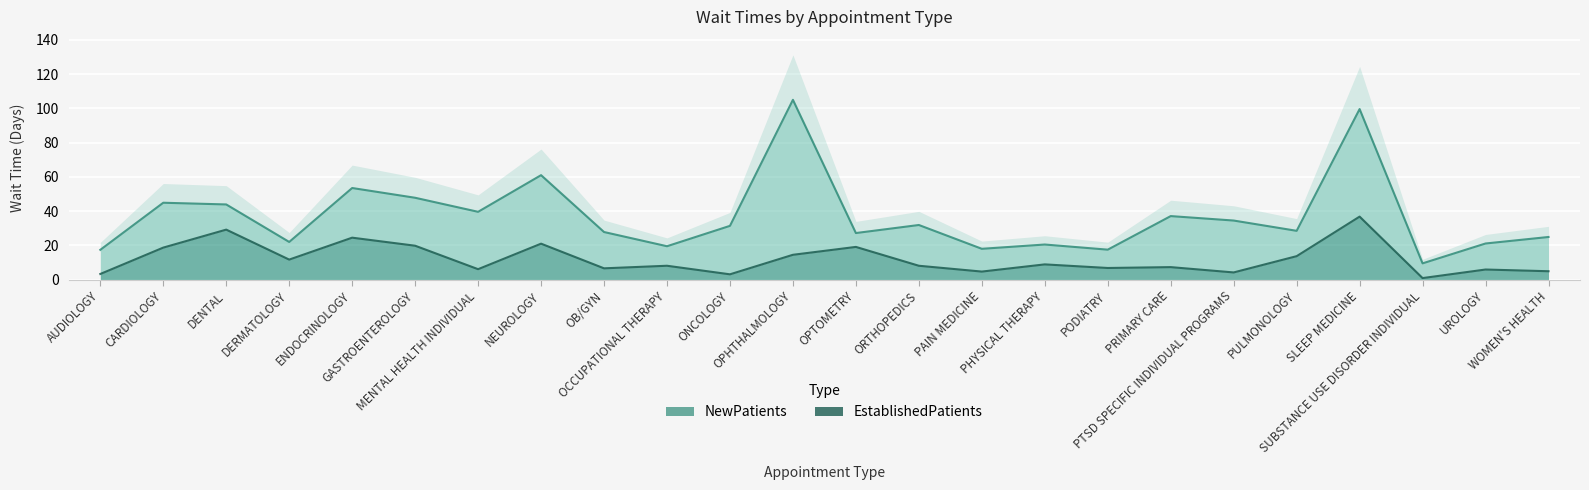

True or false: EstablishedPatients and NewPatients cross at least once.

False